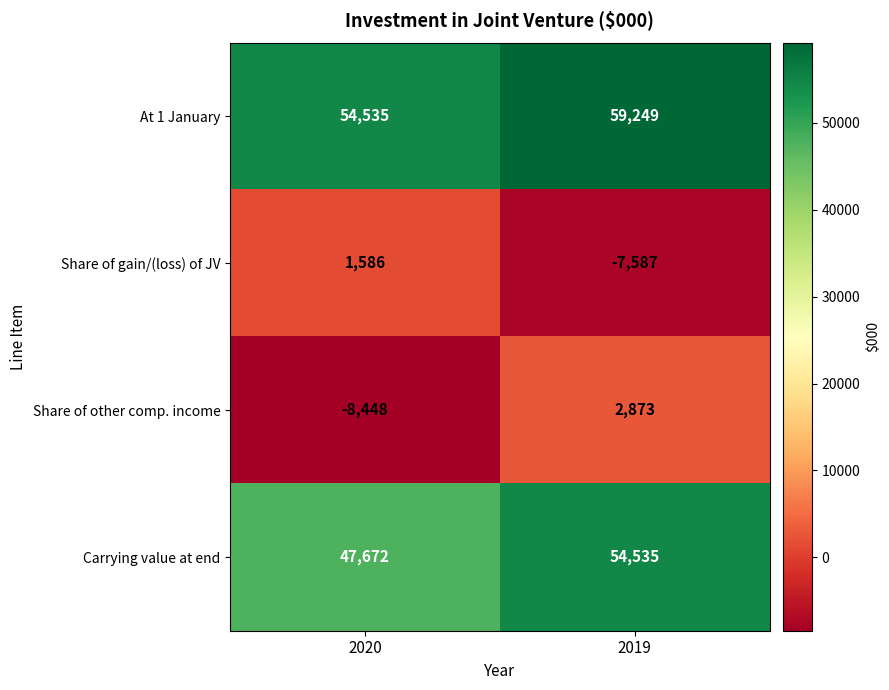

What is the sum of all Share of other comp. income values?

-5575